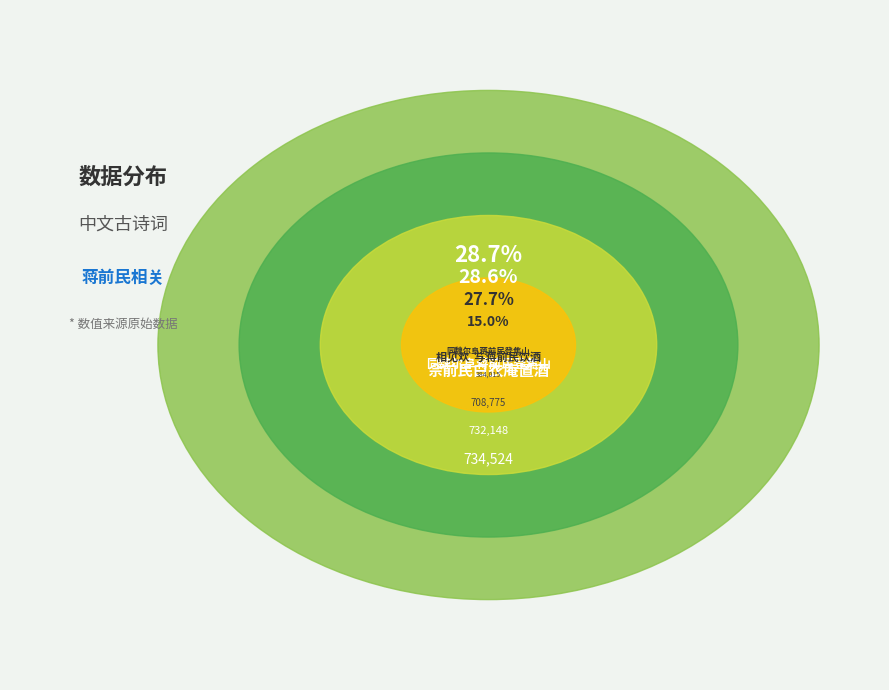

Which slice is the smallest?

同魏尔阜蒋前民登焦山